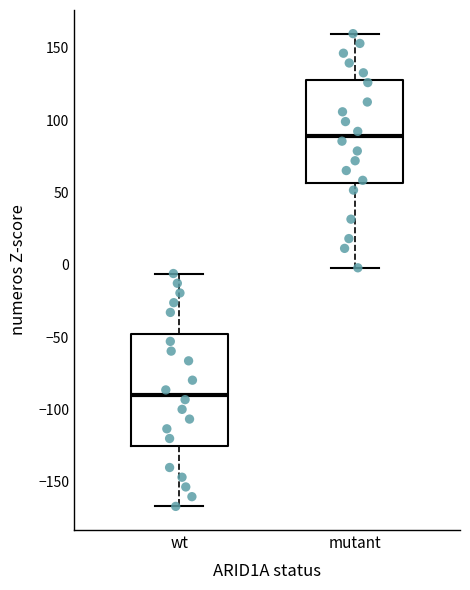

Where does the upper whisker of the box for mutant end on the y-axis? The values are not printed on the chart, so give them approximately, as read against the axis.

160